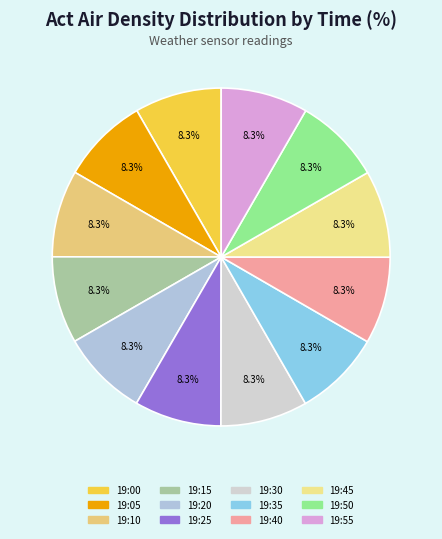

Rank the categories by value from lowest to highest.

19:00, 19:05, 19:20, 19:10, 19:15, 19:25, 19:30, 19:40, 19:35, 19:55, 19:50, 19:45